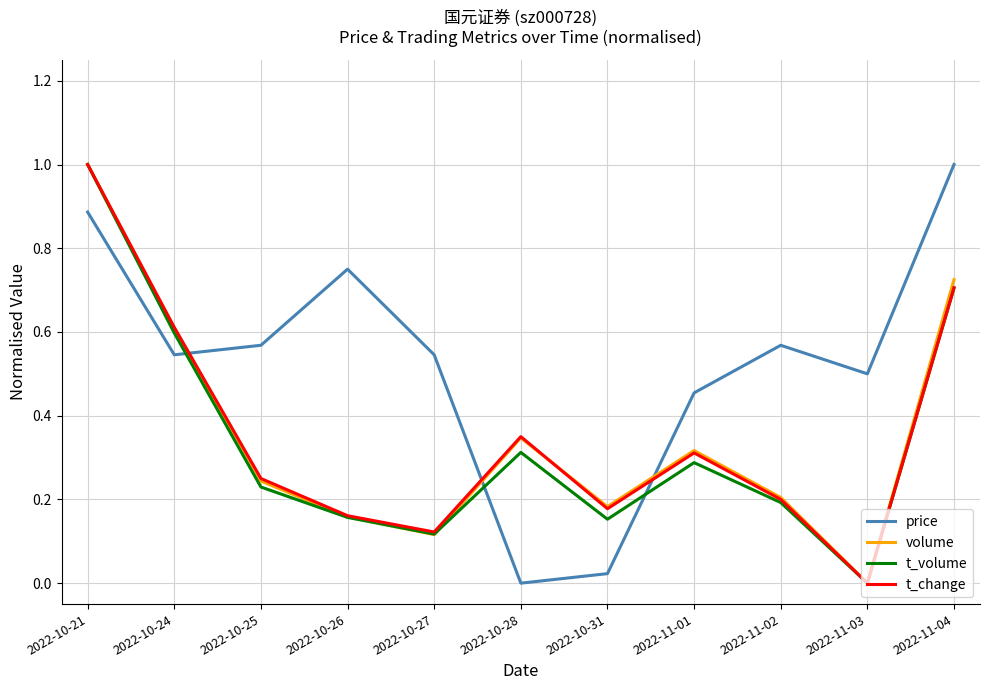

What is the maximum value shown in the chart?

1.0